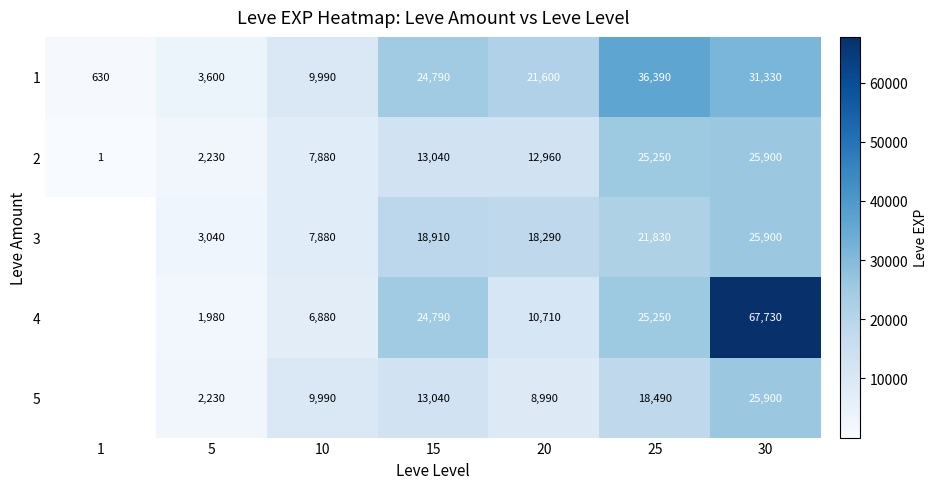

List the labels in order of 2 value, smallest first.

1, 5, 10, 20, 15, 25, 30